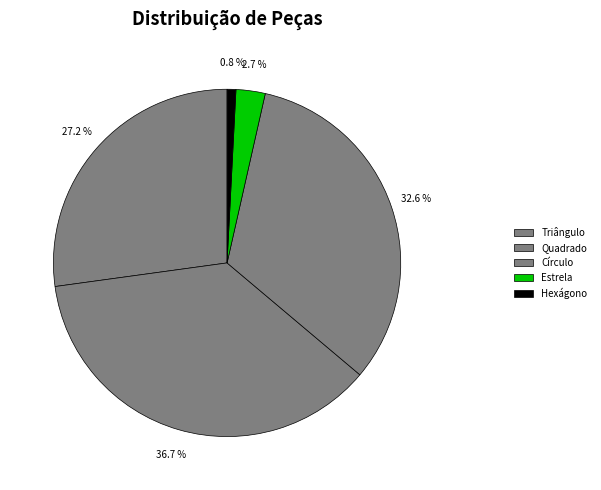

Is there a majority slice in this chart?

No